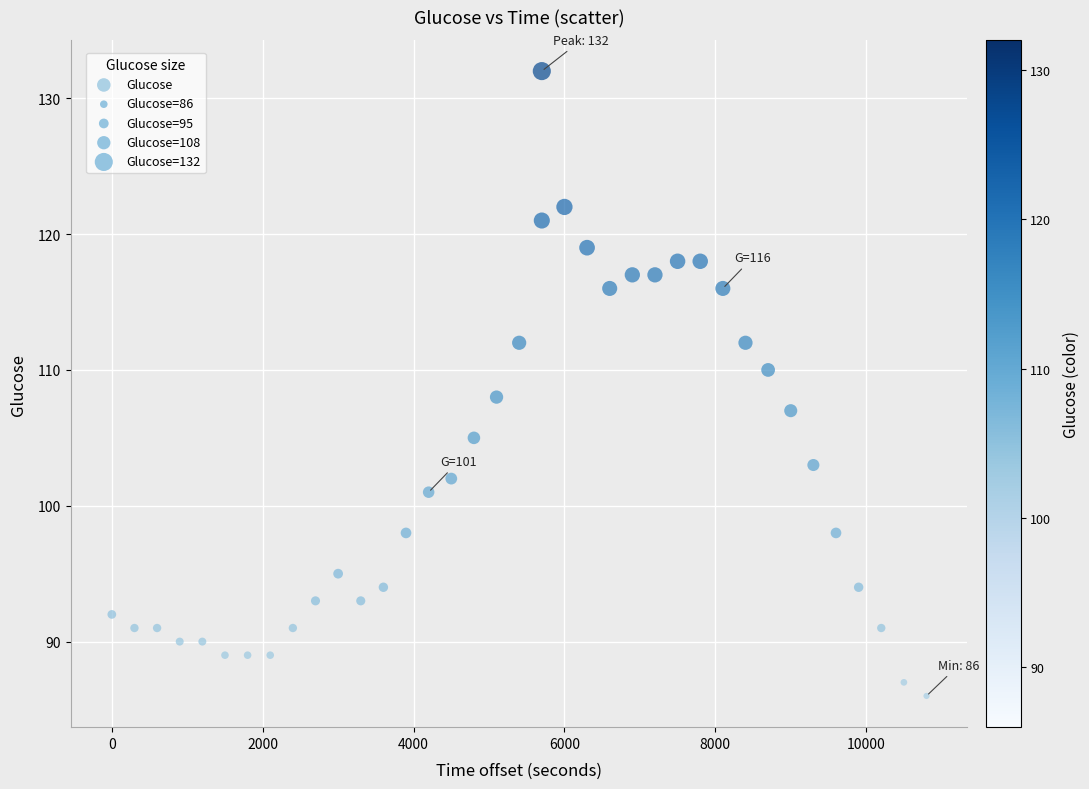

What is the range of Y values (max minus min)?

46